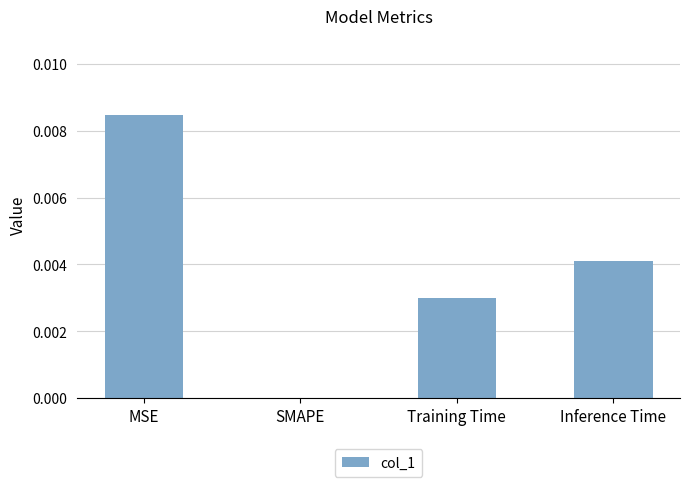

Which has a higher value, MSE or Training Time?

MSE